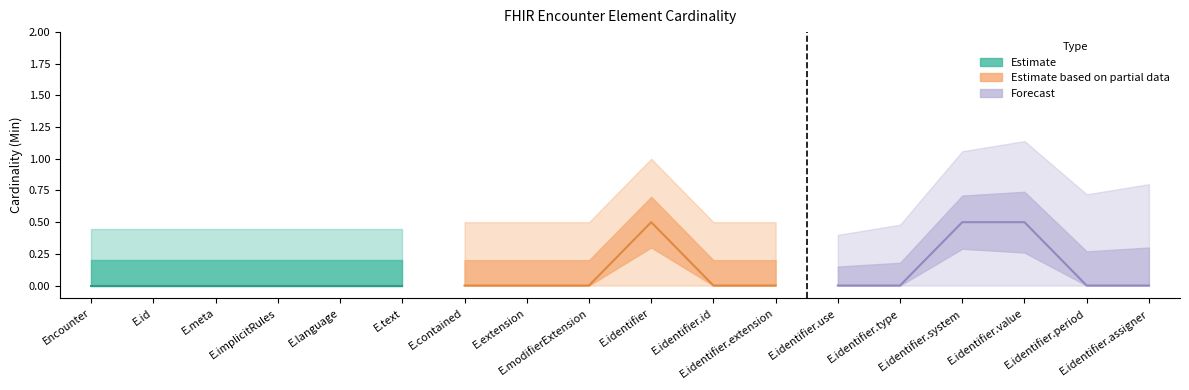

Reading left to right, extract all data points from this chart.

Min: Encounter=0	Encounter.id=0	Encounter.meta=0	Encounter.implicitRules=0	Encounter.language=0	Encounter.text=0	Encounter.contained=0	Encounter.extension=0	Encounter.modifierExtension=0	Encounter.identifier=1	Encounter.identifier.id=0	Encounter.identifier.extension=0	Encounter.identifier.use=0	Encounter.identifier.type=0	Encounter.identifier.system=1	Encounter.identifier.value=1	Encounter.identifier.period=0	Encounter.identifier.assigner=0
Base Min: Encounter=0	Encounter.id=0	Encounter.meta=0	Encounter.implicitRules=0	Encounter.language=0	Encounter.text=0	Encounter.contained=0	Encounter.extension=0	Encounter.modifierExtension=0	Encounter.identifier=0	Encounter.identifier.id=0	Encounter.identifier.extension=0	Encounter.identifier.use=0	Encounter.identifier.type=0	Encounter.identifier.system=0	Encounter.identifier.value=0	Encounter.identifier.period=0	Encounter.identifier.assigner=0